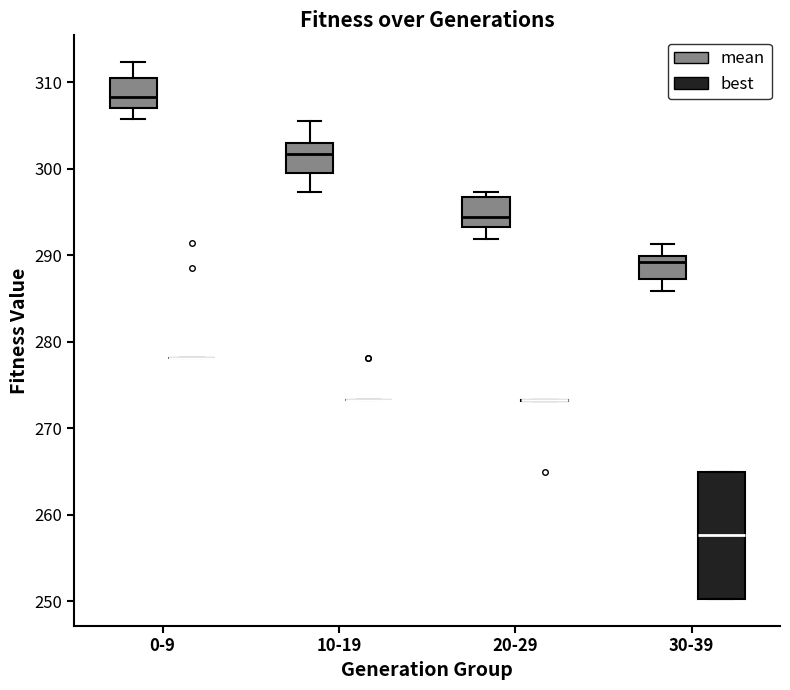

Which box is the tallest, from its lower edge to its upper edge?

30-39 (best)